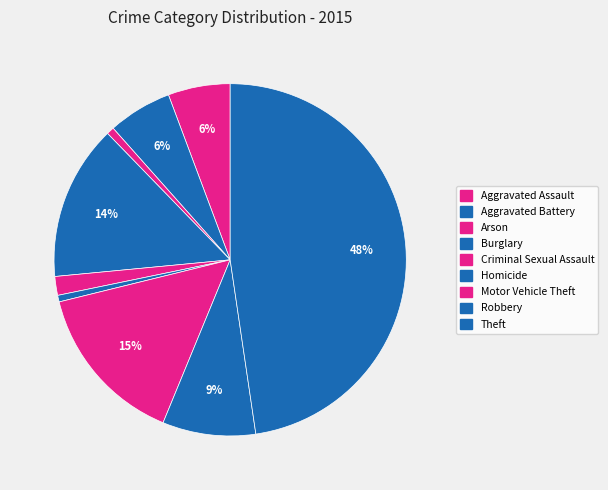

Is it true that Criminal Sexual Assault is 2% of the pie?

True